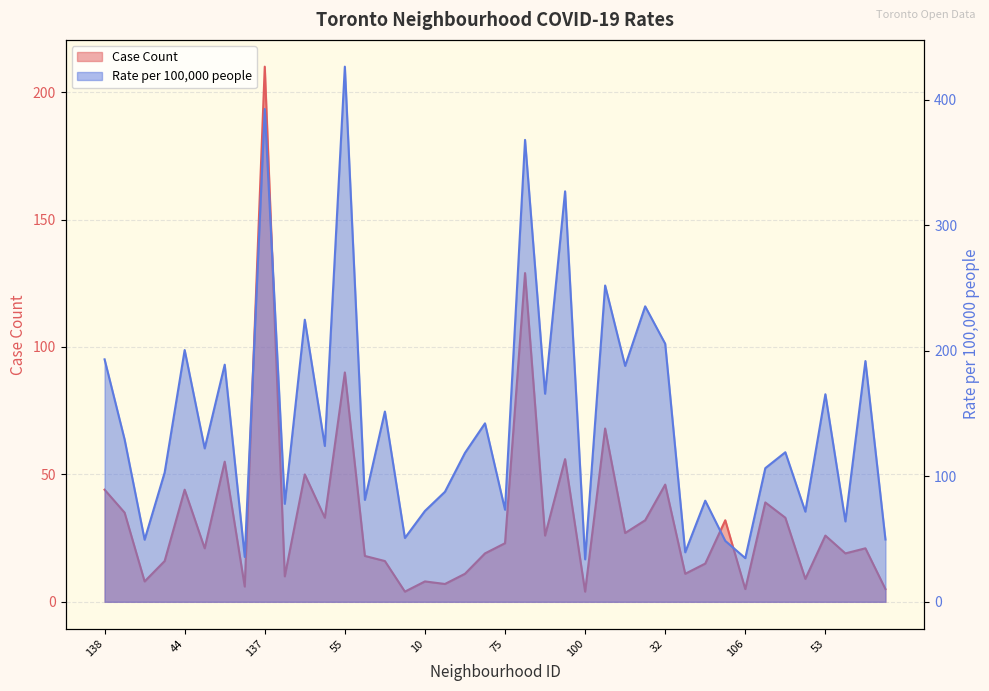

What position from the left is 60?

16